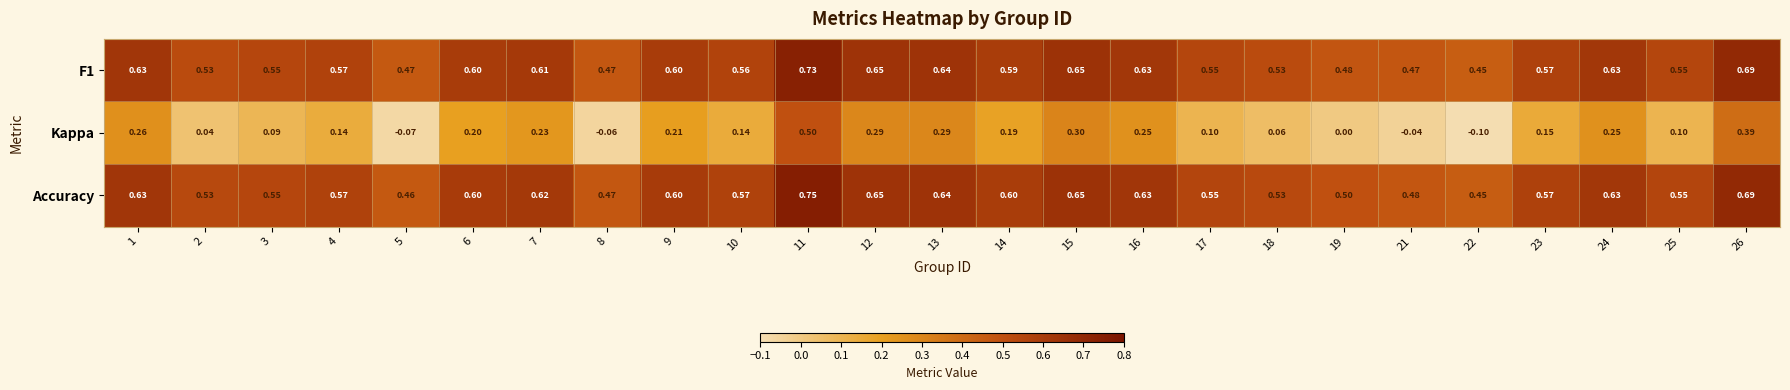

How many categories are shown in the chart?

25